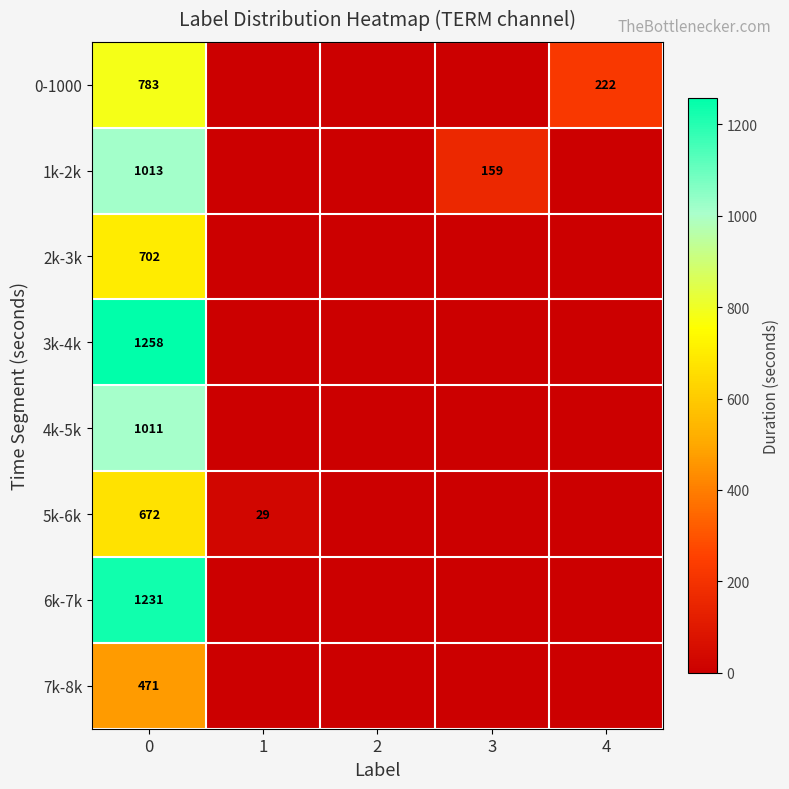

The row_3 series shows 0 at 3. True or false?

True